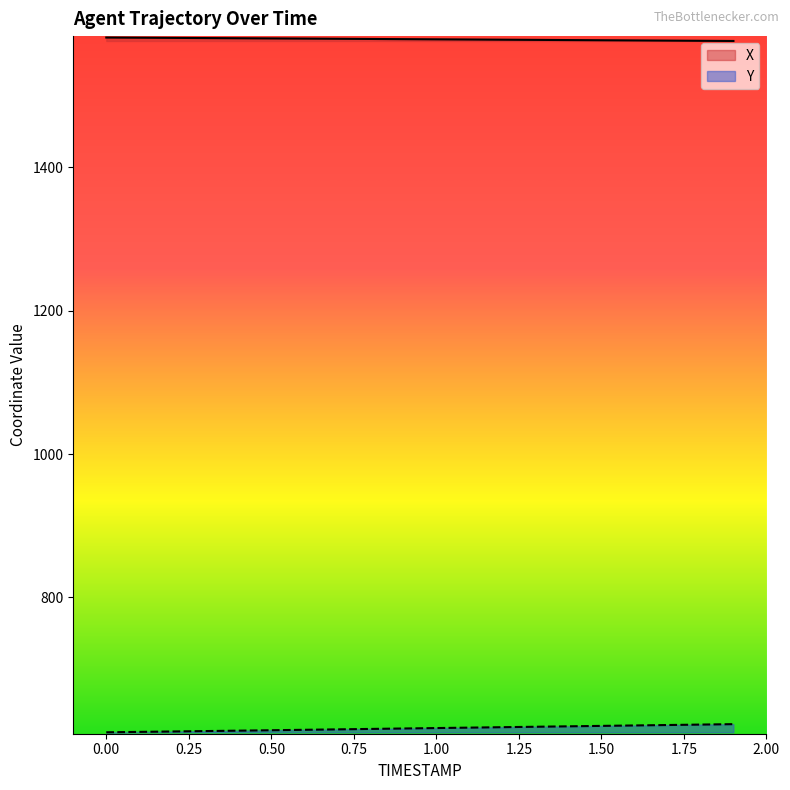

Reading right to left, transcribe all the data shown in this chart.

X: 1576.5	1576.7	1577.0	1577.2	1577.5	1577.7	1578.0	1578.2	1578.5	1578.7	1579.0	1579.2	1579.5	1579.8	1580.0	1580.3	1580.5	1580.8	1581.0	1581.2
Y: 623.1	622.5	621.9	621.3	620.7	620.0	619.4	618.8	618.2	617.6	617.0	616.4	615.8	615.2	614.6	614.0	613.4	612.8	612.3	611.7